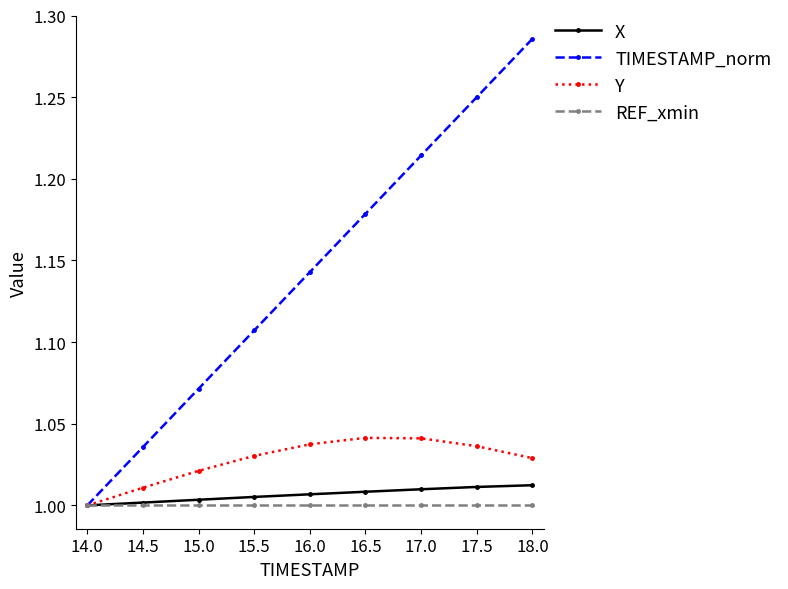

Is the value of REF_xmin at 15.5 greater than the value of Y at 16.5?

No